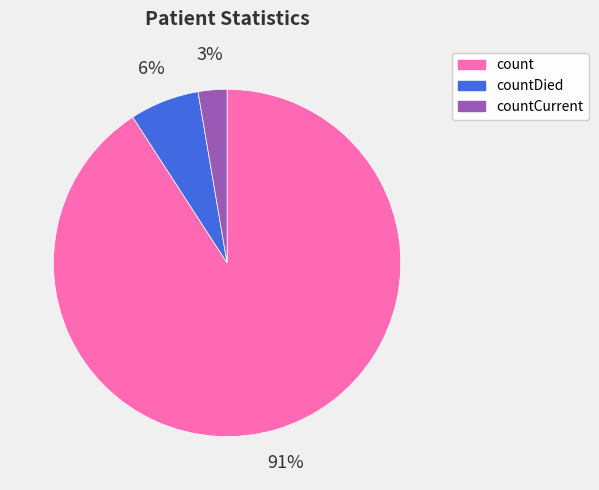

How many slices are in this pie chart?

3